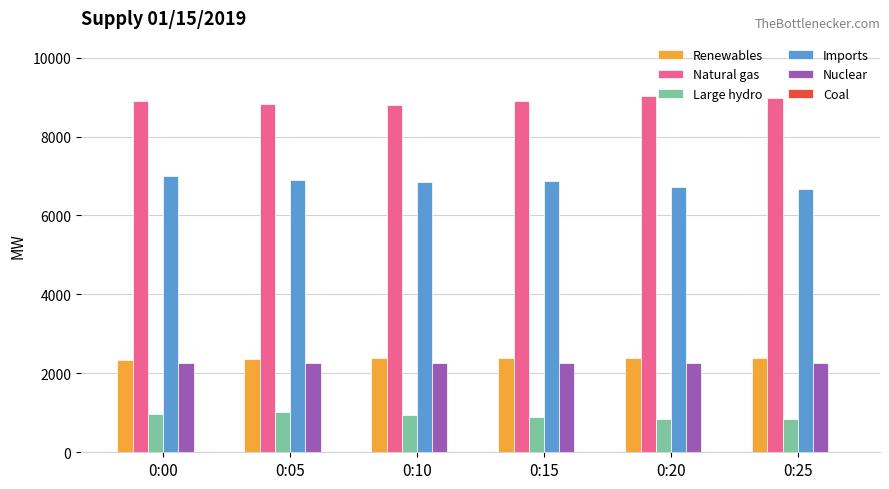

Is the value of Nuclear at 0:25 greater than the value of Imports at 0:05?

No